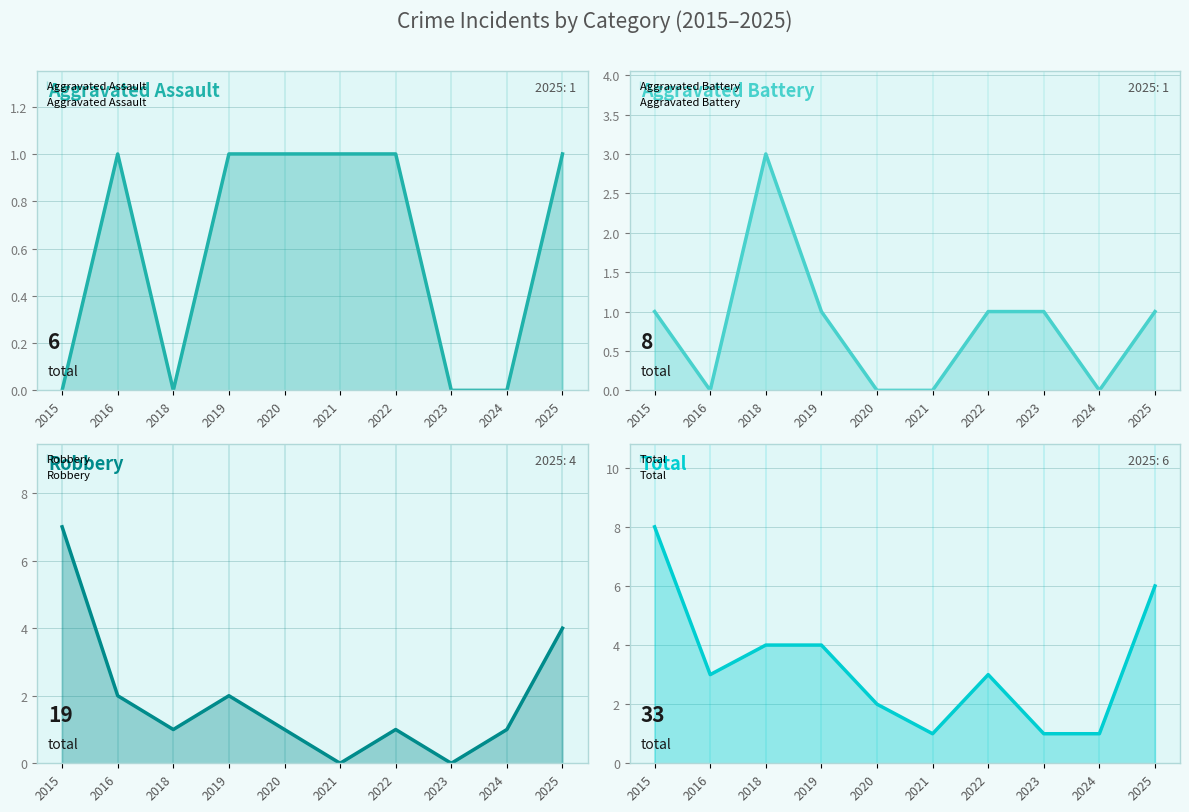

At which label does Robbery reach its minimum?

2021